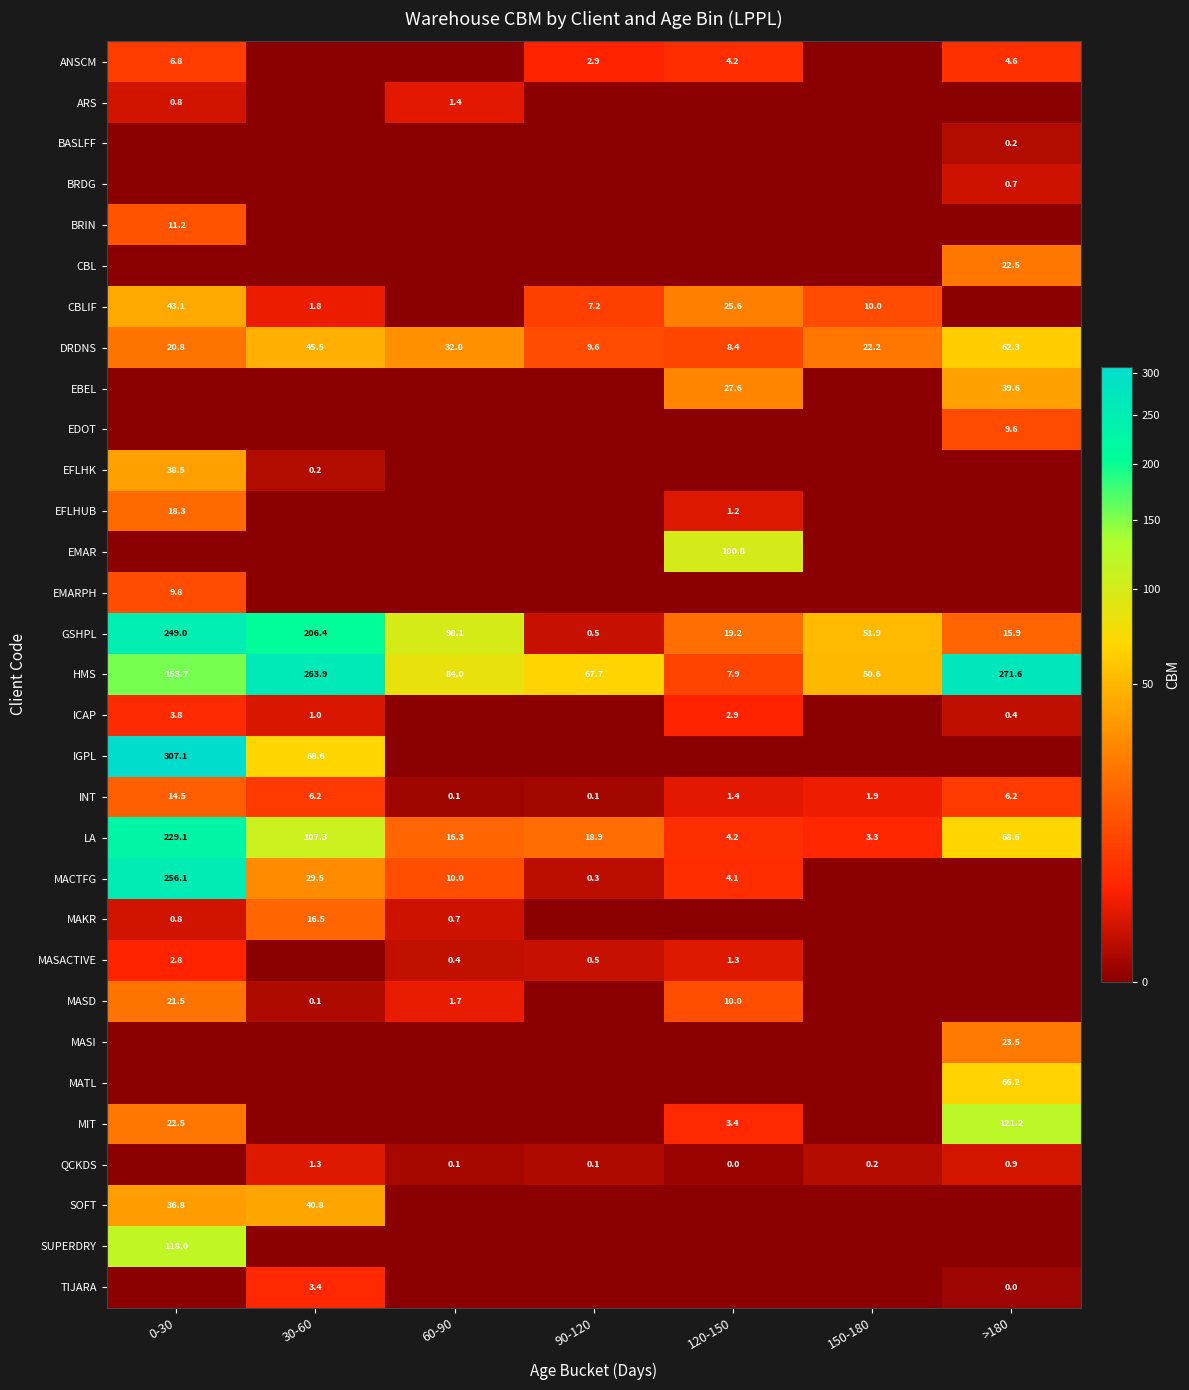

Is it true that DRDNS equals 8.4 at 120-150?

True